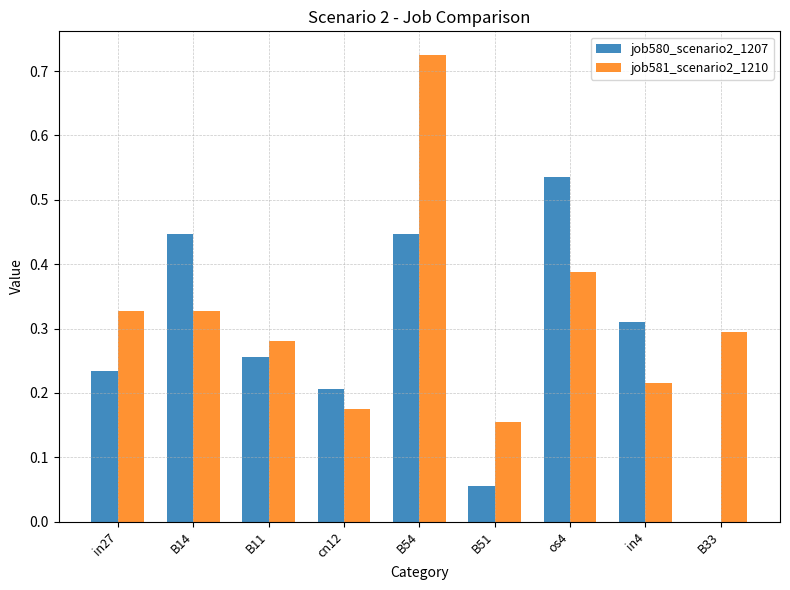

What is the sum of all job580_scenario2_1207 values?

2.5